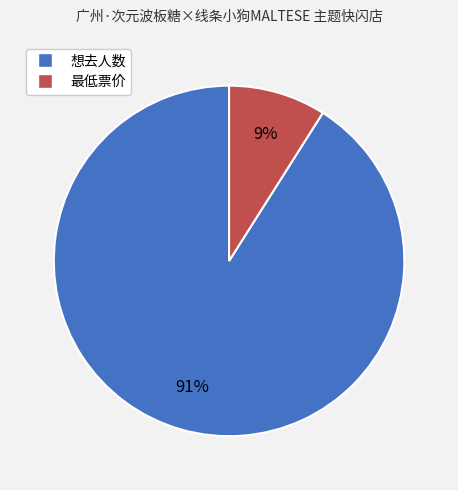

What is the ratio of the value at 想去人数 to the value at 最低票价?

10.1